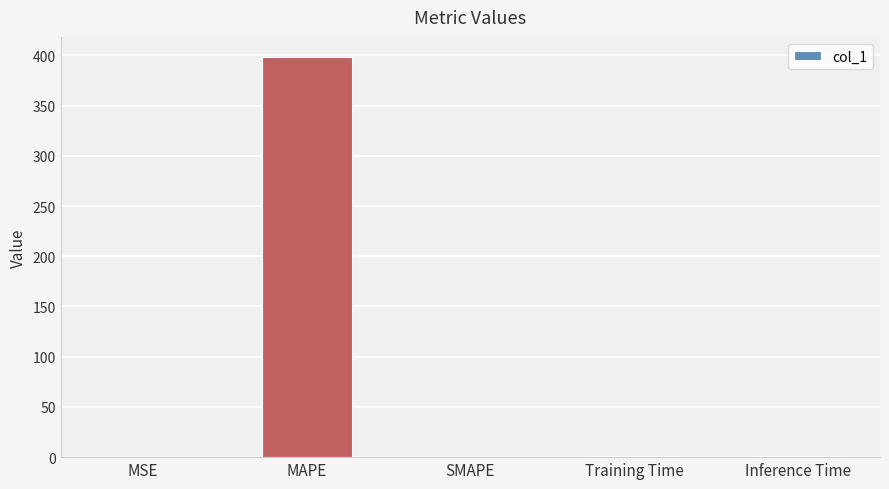

What is the greatest value displayed?

398.4